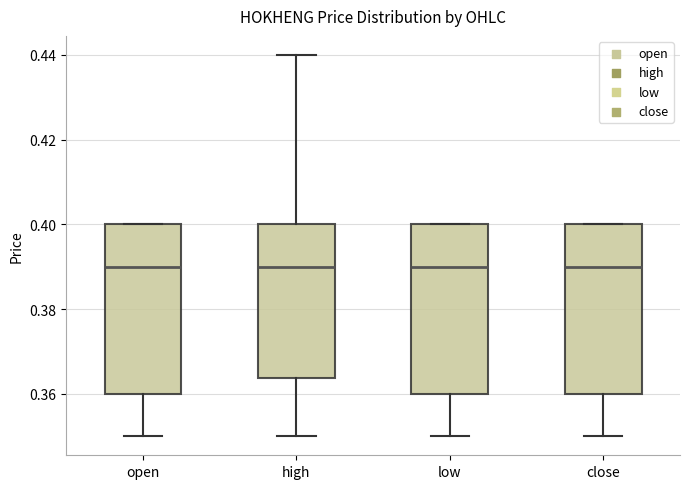

Where is the lower edge of the box for open on the y-axis? The values are not printed on the chart, so give them approximately, as read against the axis.

0.360